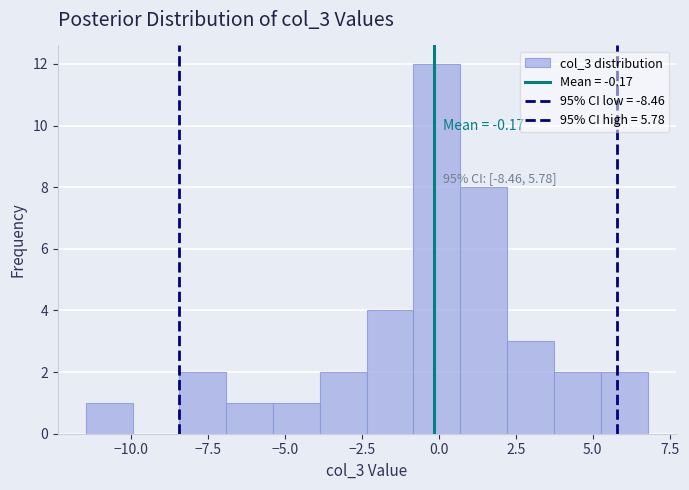

Read against the x-axis, roughly where is the centre of the tallest bar?

0.0